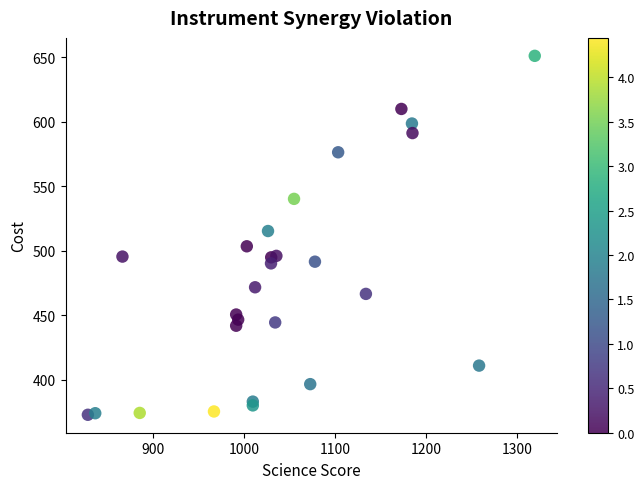

What Y value in the scatter plot is closest to 511?

515.3